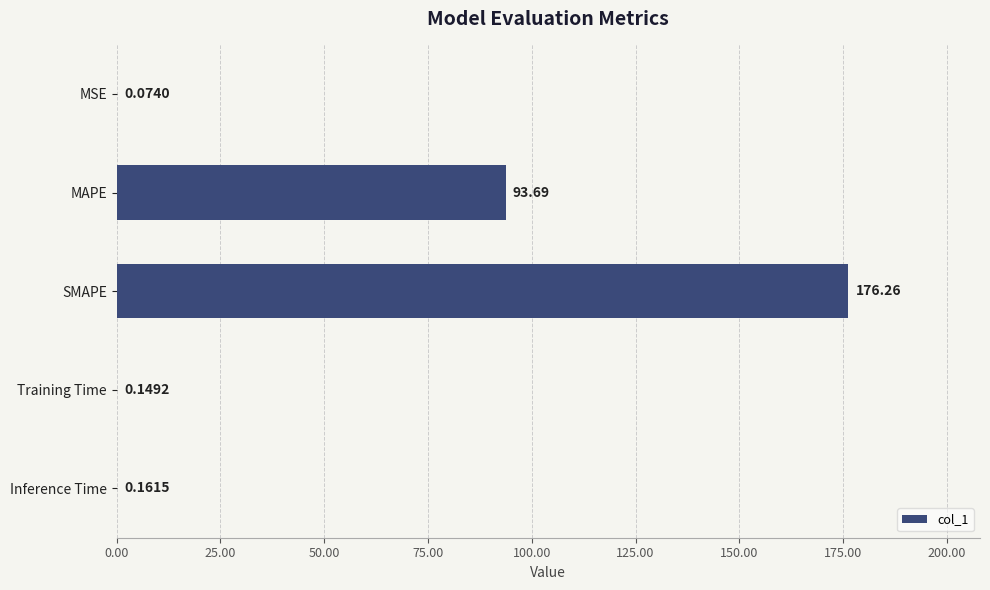

What is the average value?

54.1